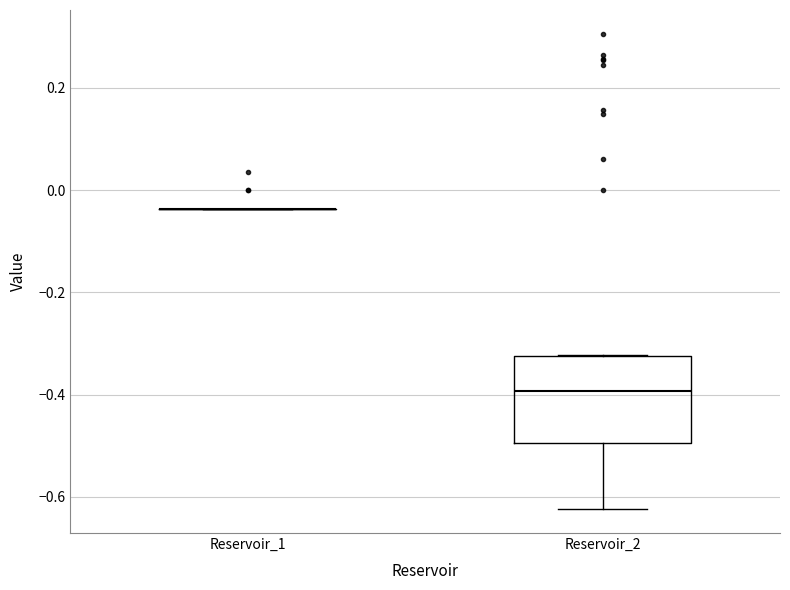

Reading left to right, transcribe this box plot: for each box, give where its median line is, the range the box spans, and where its two whiskers end, as read against the y-axis. The values are not printed on the chart, so give them approximately, as read against the axis.

Reservoir_1: box collapsed to a line at -0.04, whiskers -0.04 to -0.04
Reservoir_2: median -0.40, box -0.50 to -0.32, whiskers -0.62 to -0.32